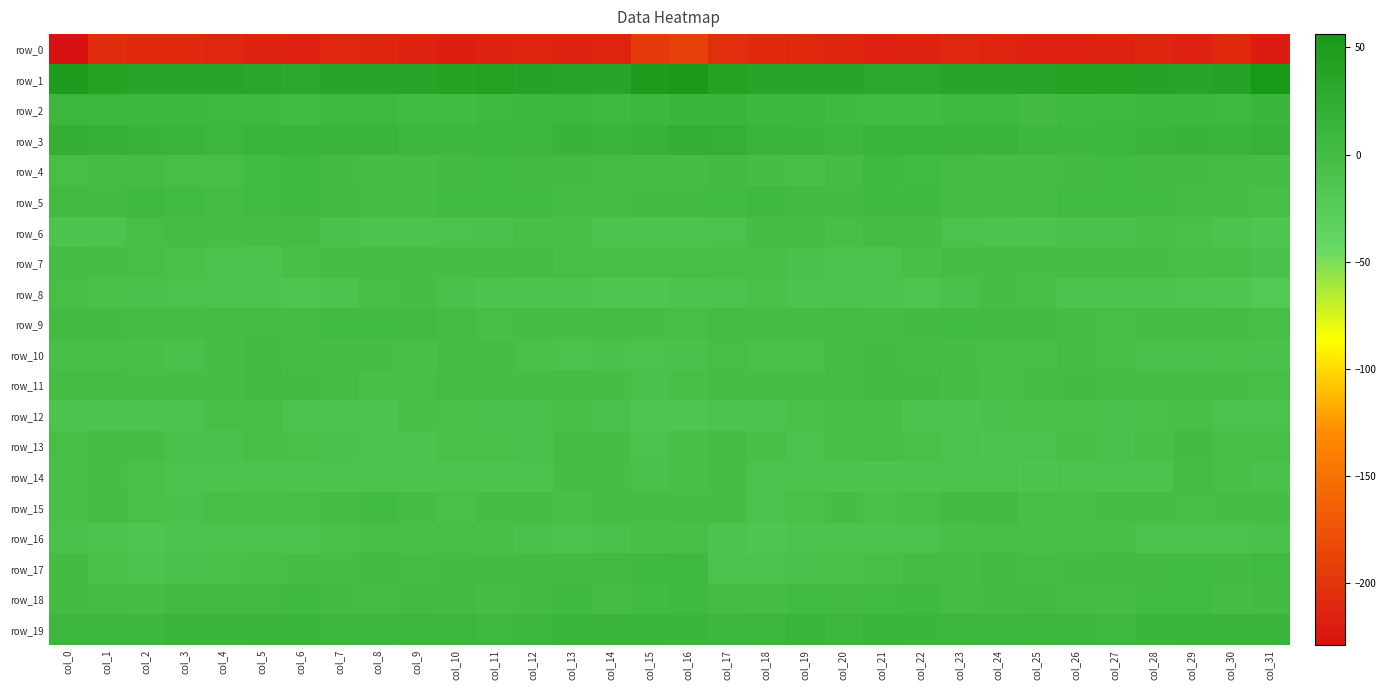

At which category is the sum across all series the highest?

col_16